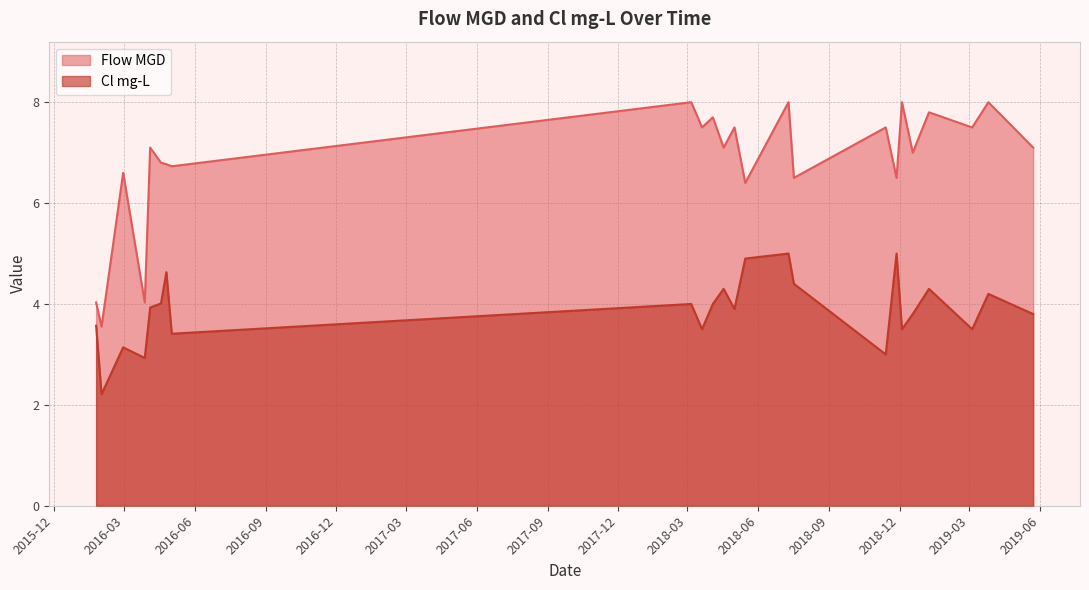

Reading left to right, list all the values displayed in this chart.

Cl mg-L: 2016-01-25=3.6	2016-02-01=2.2	2016-02-29=3.1	2016-03-28=2.9	2016-04-04=3.9	2016-04-18=4.0	2016-04-25=4.6	2016-05-02=3.4	2018-03-06=4.0	2018-03-20=3.5	2018-04-03=4.0	2018-04-17=4.3	2018-05-01=3.9	2018-05-15=4.9	2018-07-10=5.0	2018-07-17=4.4	2018-11-13=3.0	2018-11-27=5.0	2018-12-04=3.5	2018-12-18=3.8	2019-01-08=4.3	2019-03-05=3.5	2019-03-26=4.2	2019-05-23=3.8
Flow MGD: 2016-01-25=4.0	2016-02-01=3.5	2016-02-29=6.6	2016-03-28=4.0	2016-04-04=7.1	2016-04-18=6.8	2016-04-25=6.8	2016-05-02=6.7	2018-03-06=8.0	2018-03-20=7.5	2018-04-03=7.7	2018-04-17=7.1	2018-05-01=7.5	2018-05-15=6.4	2018-07-10=8.0	2018-07-17=6.5	2018-11-13=7.5	2018-11-27=6.5	2018-12-04=8.0	2018-12-18=7.0	2019-01-08=7.8	2019-03-05=7.5	2019-03-26=8.0	2019-05-23=7.1